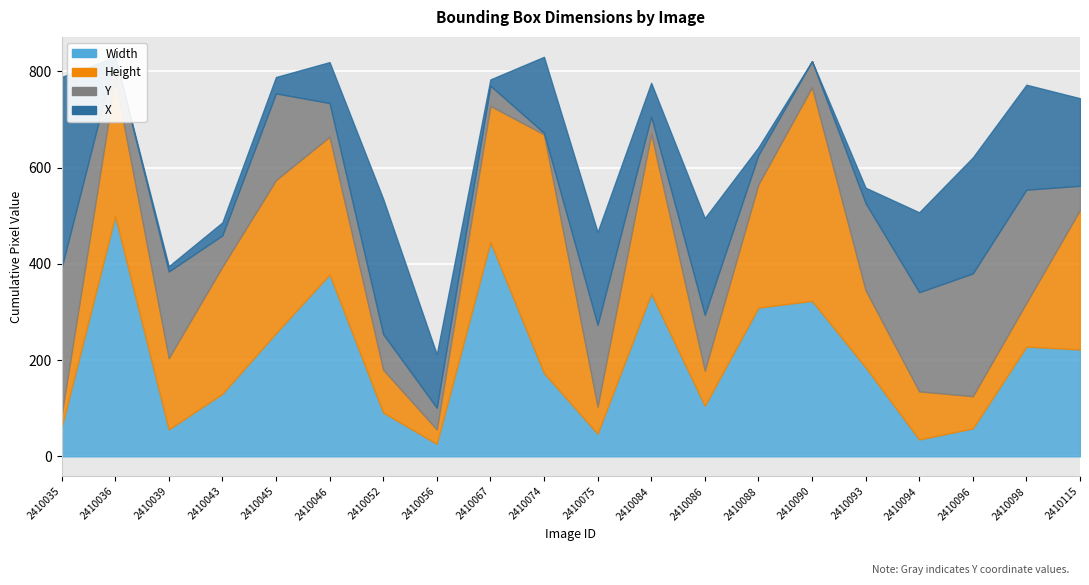

What is the greatest value displayed?

499